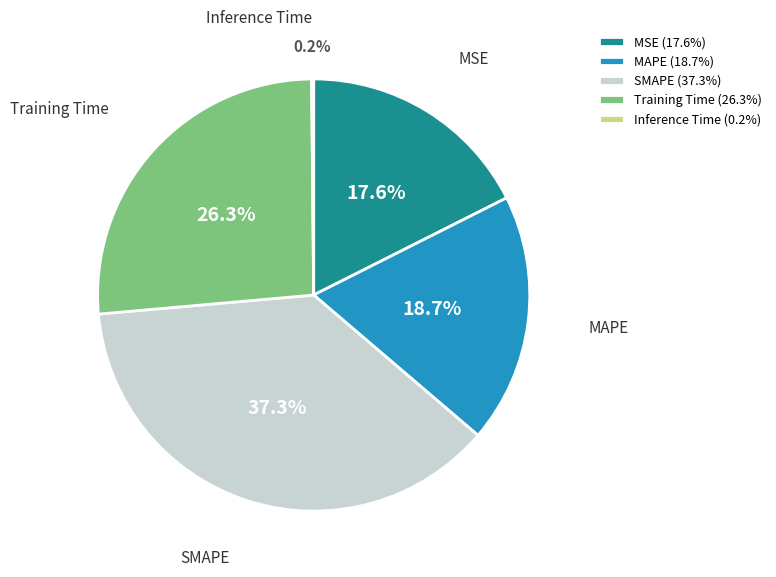

What portion of the pie excludes SMAPE?

62.7%